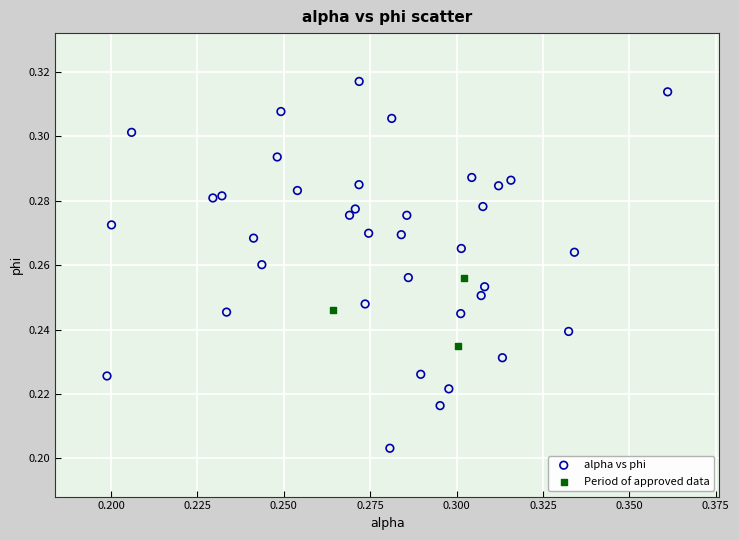

Which series contains the lowest Y value?

alpha vs phi